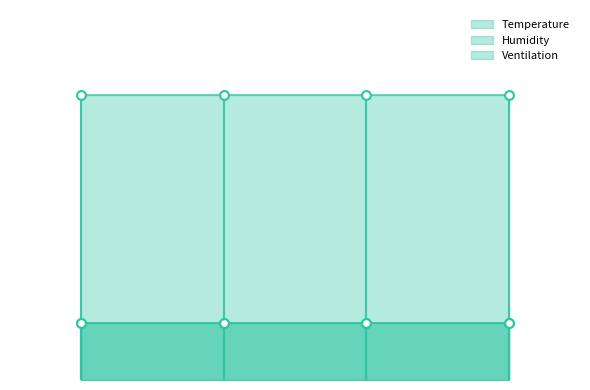

Which series has the largest Y range (max minus min)?

Temperature